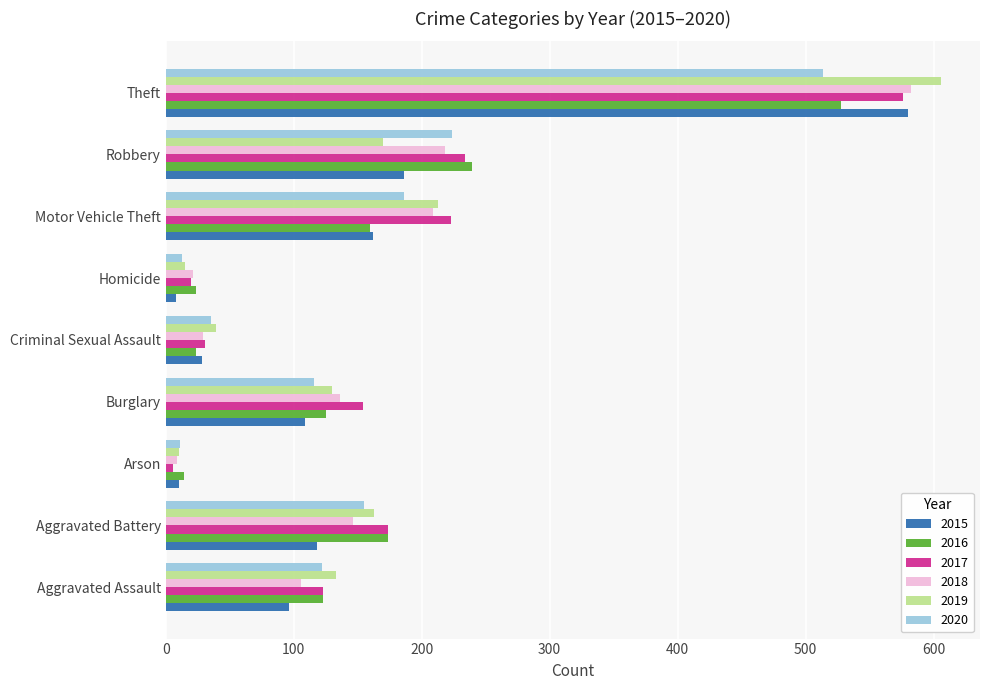

What is the spread (max minus min) of values at Homicide?

16